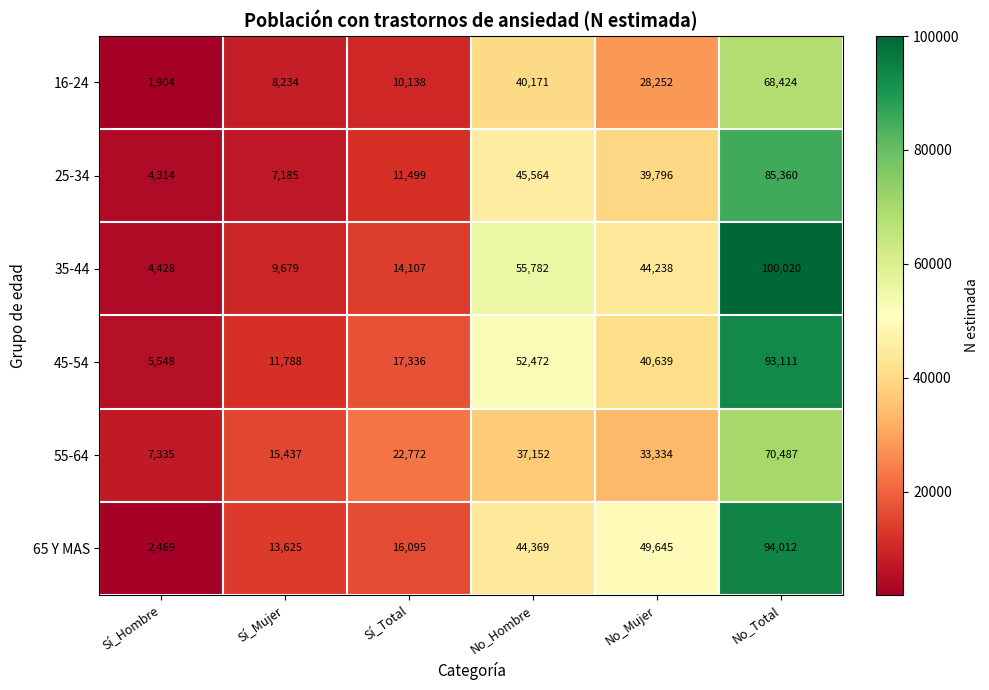

At which category is the sum across all series the highest?

No_Total